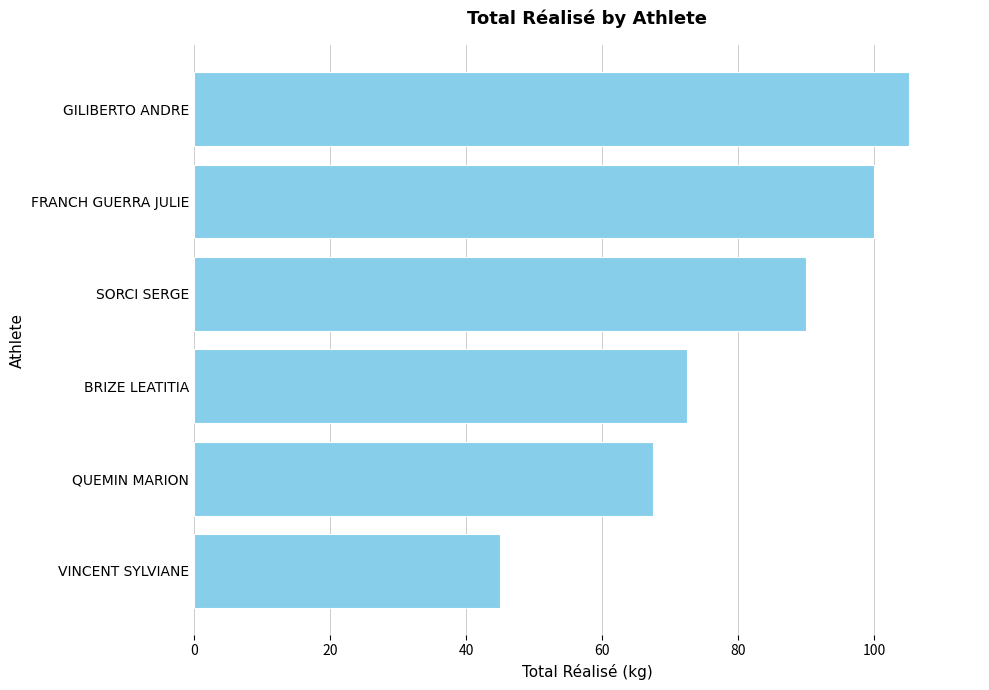

Reading top to bottom, transcribe all the data shown in this chart.

105.0	100.0	90.0	72.5	67.5	45.0